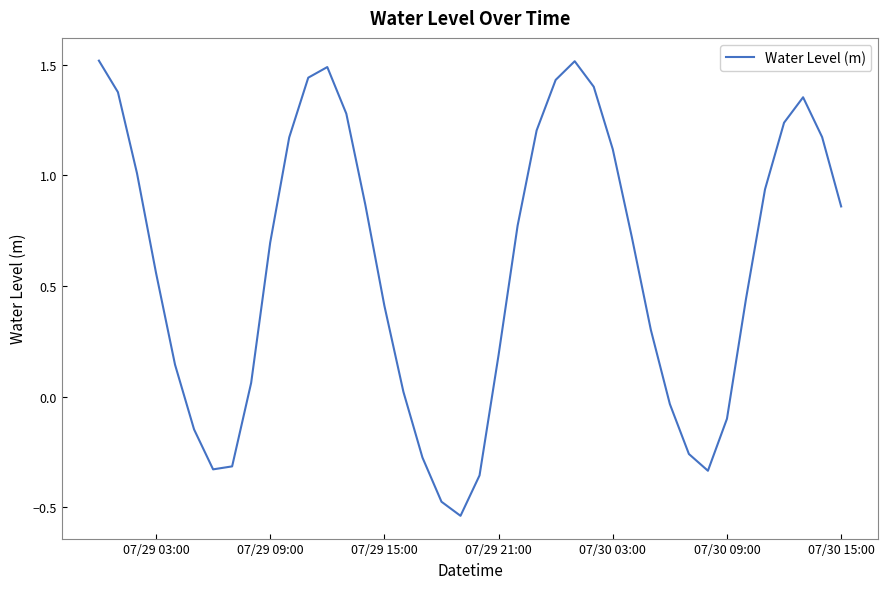

What is the maximum value shown in the chart?

1.5